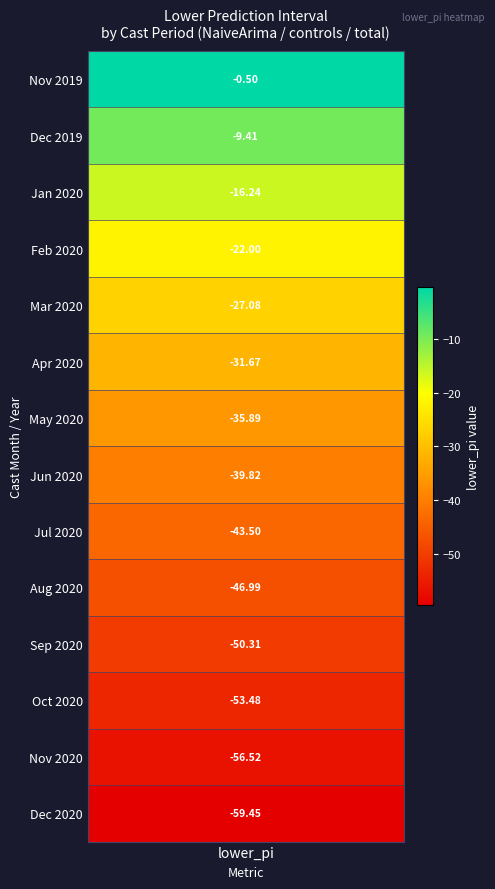

What is the sum of all values?

-492.9